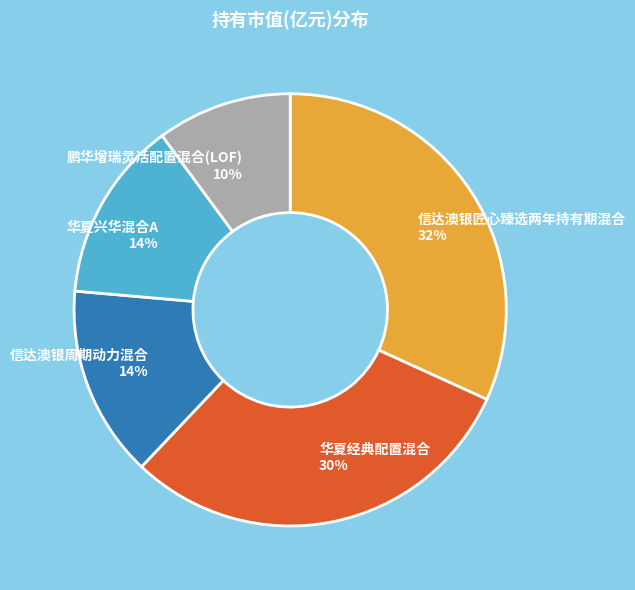

Does 华夏兴华混合A account for over 50% of the chart?

No